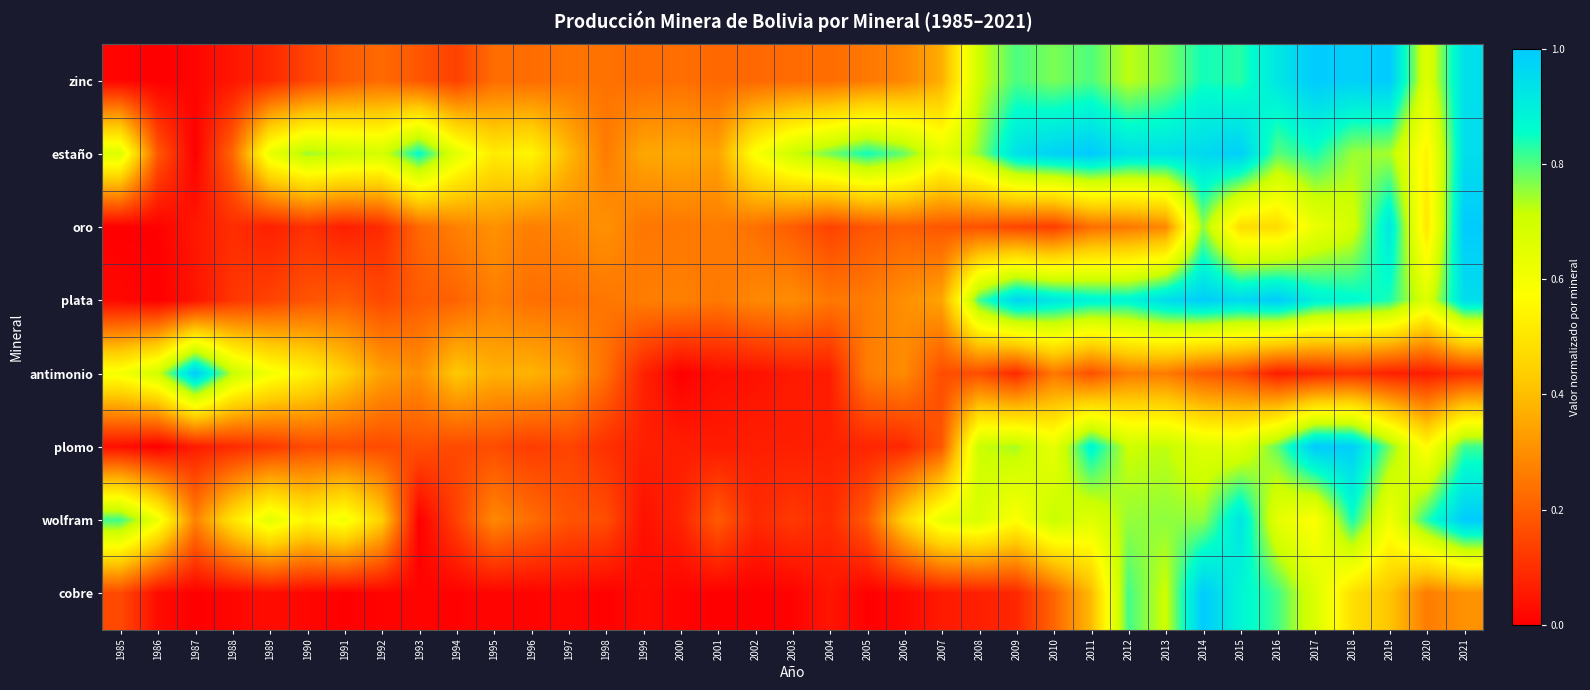

What is the difference between the highest and lowest values at 1999?

0.3